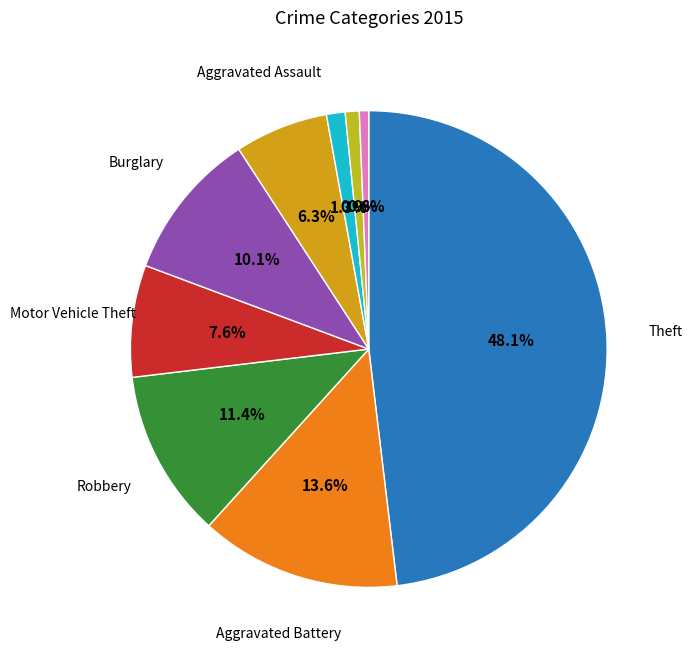

How many slices are in this pie chart?

9